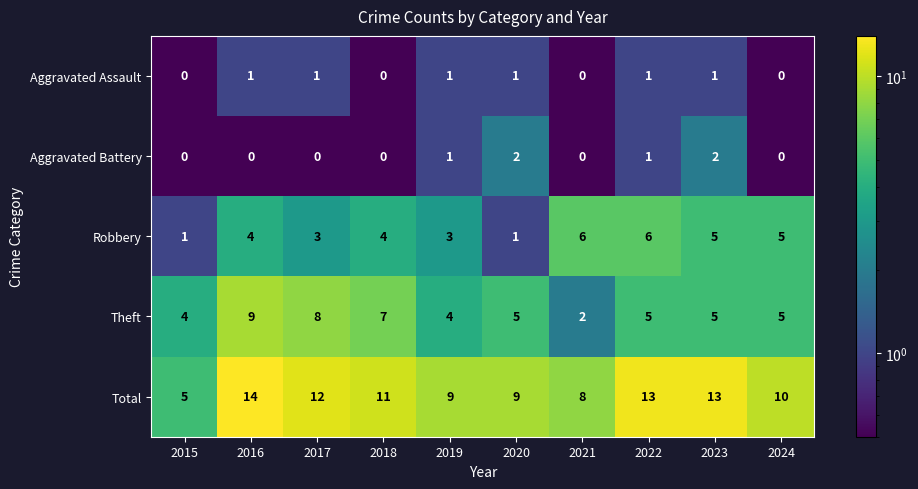

Where does the Theft series first go above 5?

2016